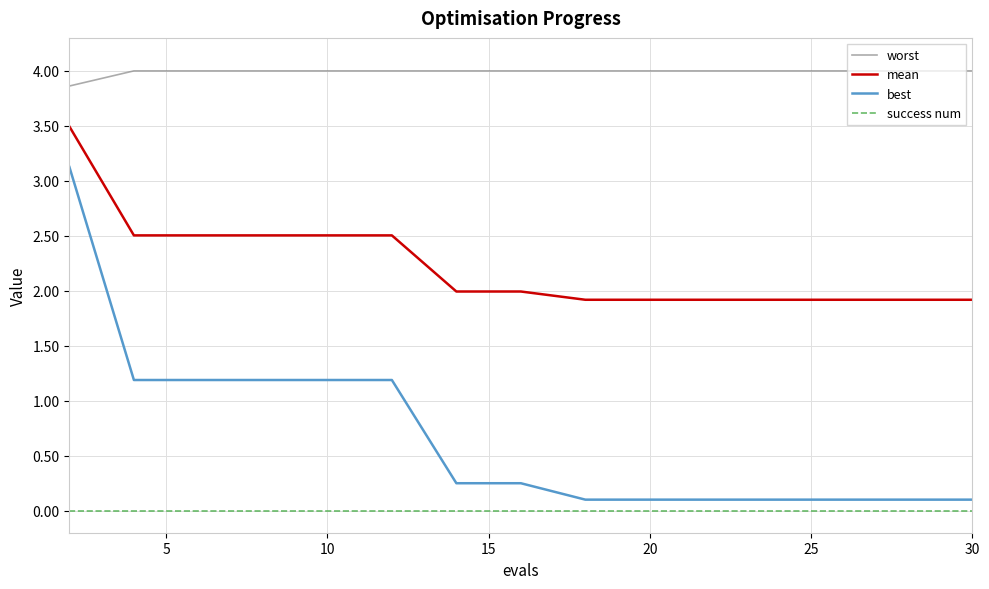

List the series in order of their overall mean, lowest first.

success num, best, mean, worst